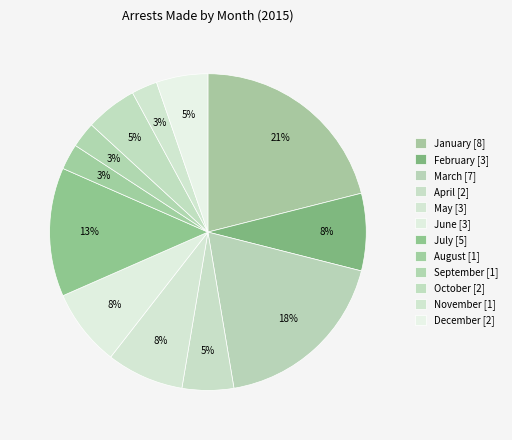

What is the change in value from March to September?

-6